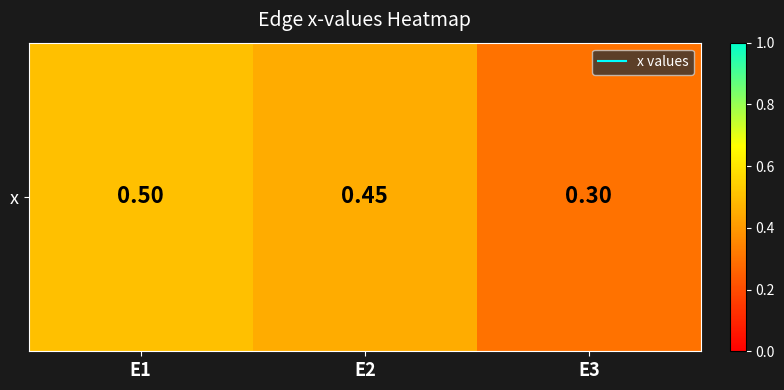

At which label is the value closest to 0?

E3